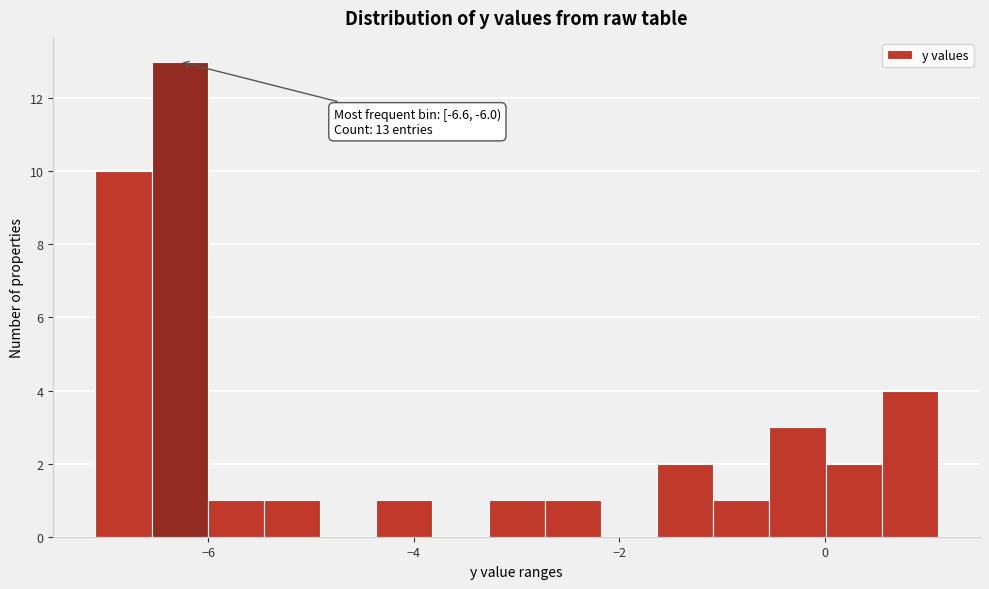

Around what value on the x-axis is the tallest bar? Give the approximate position of its centre, as read against the axis.

-6.2